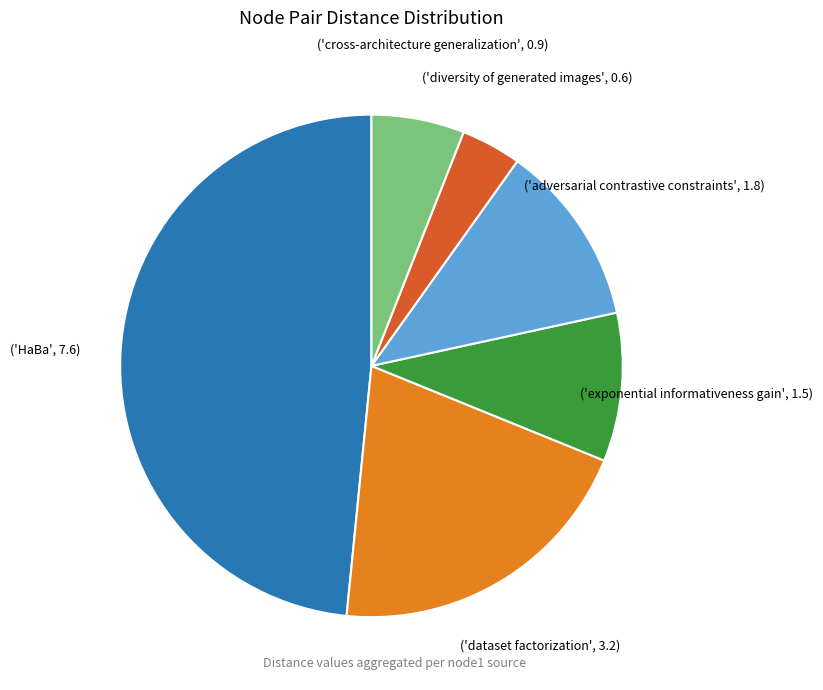

Does any single category account for the majority?

No